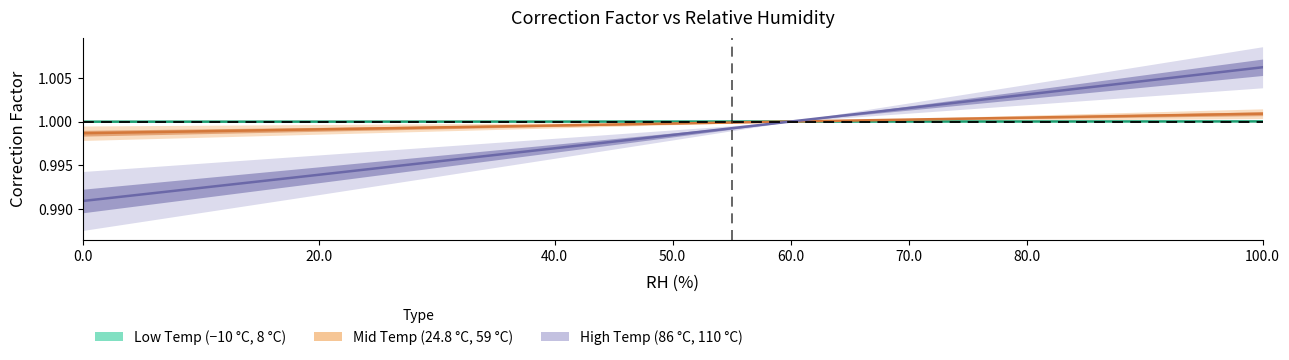

Reading left to right, list all the values displayed in this chart.

T=-10.0: 0.0=1.0	20.0=1.0	40.0=1.0	50.0=1.0	60.0=1.0	70.0=1.0	80.0=1.0	100.0=1.0
T=24.8: 0.0=1.0	20.0=1.0	40.0=1.0	50.0=1.0	60.0=1.0	70.0=1.0	80.0=1.0	100.0=1.0
T=59.0: 0.0=1.0	20.0=1.0	40.0=1.0	50.0=1.0	60.0=1.0	70.0=1.0	80.0=1.0	100.0=1.0